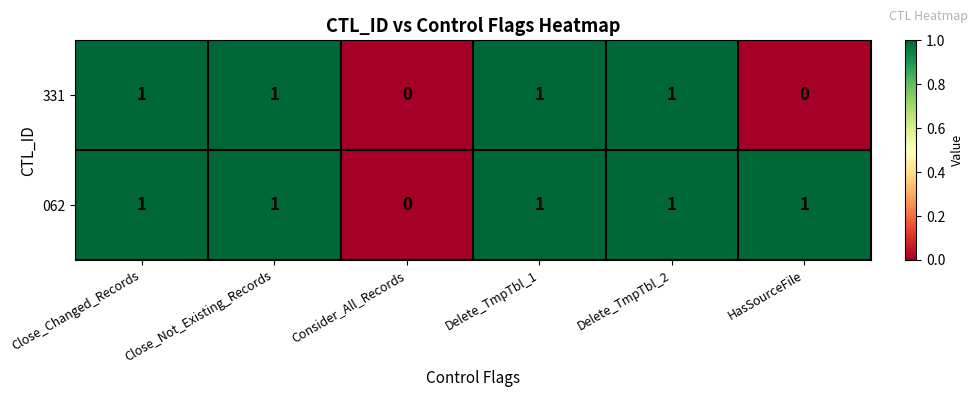

List the series in order of their overall mean, highest first.

062, 331